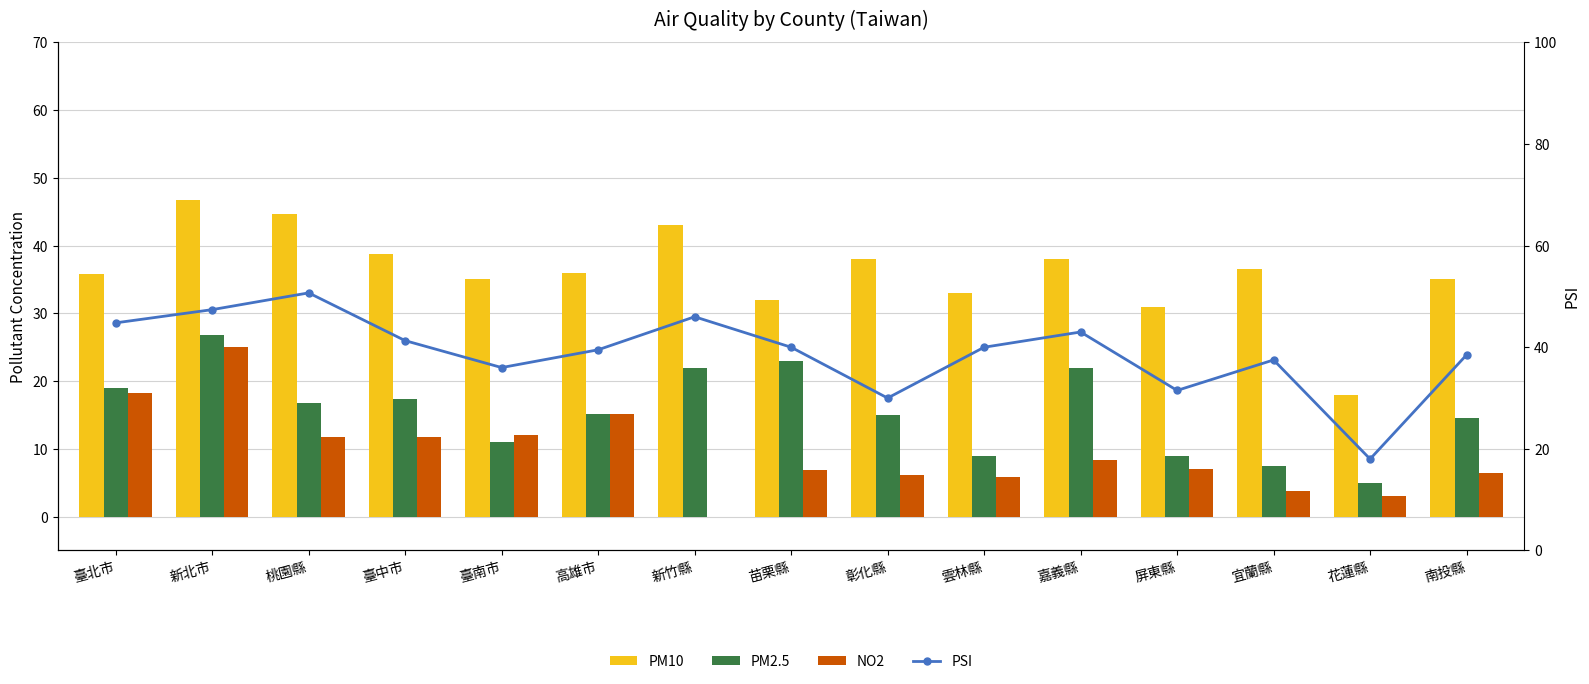

What is the difference between the second highest and second lowest values in the PM10 series?

13.7